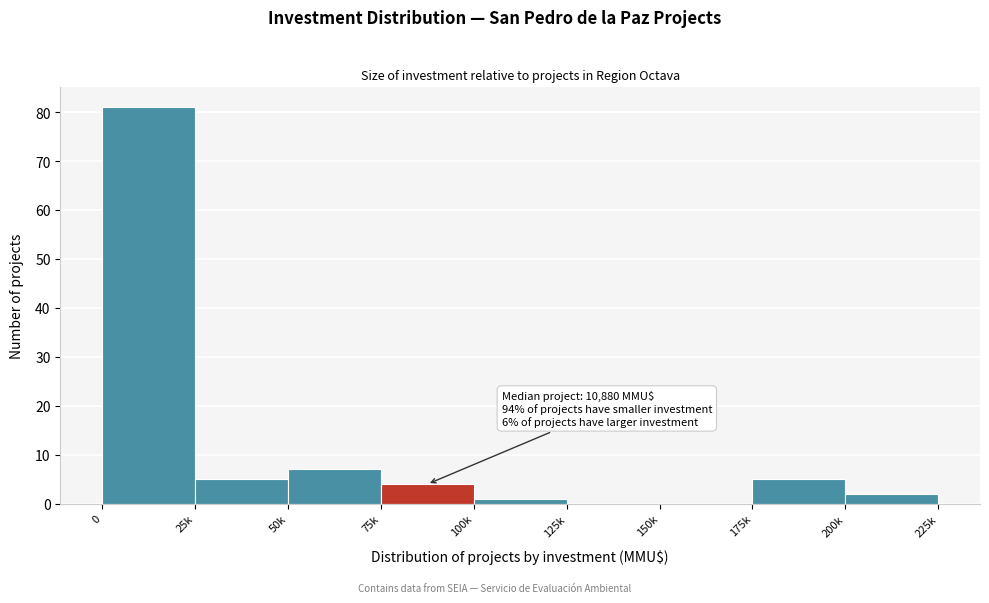

Reading left to right, extract all data points from this chart.

0=81	25k=5	50k=7	75k=4	100k=1	125k=0	150k=0	175k=5	200k=2